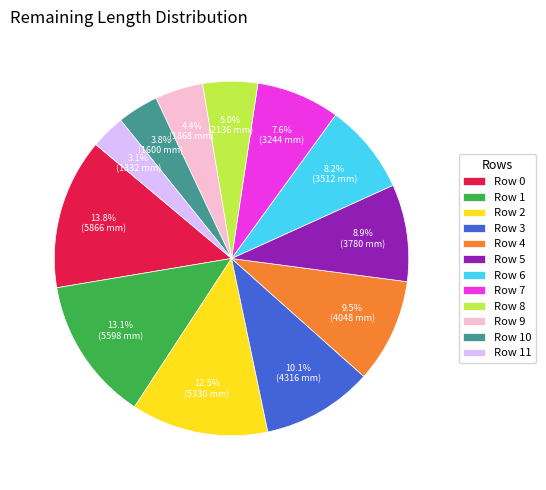

To the nearest percent, what is the combined percentage of Row 7 and Row 9?

12%